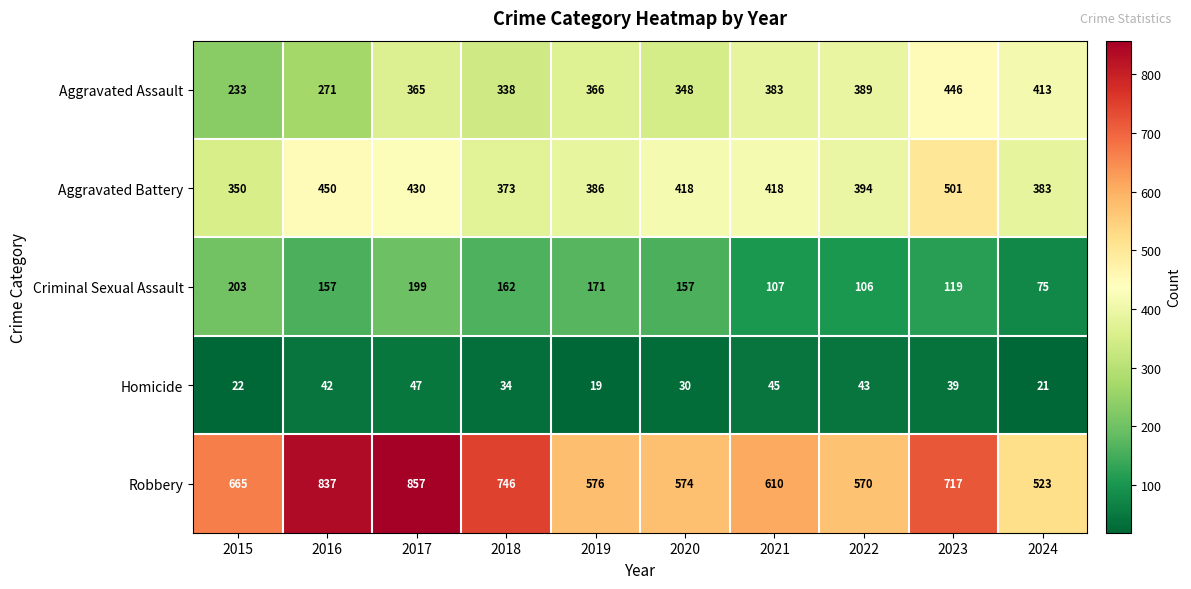

Is it true that Robbery equals 717 at 2023?

True